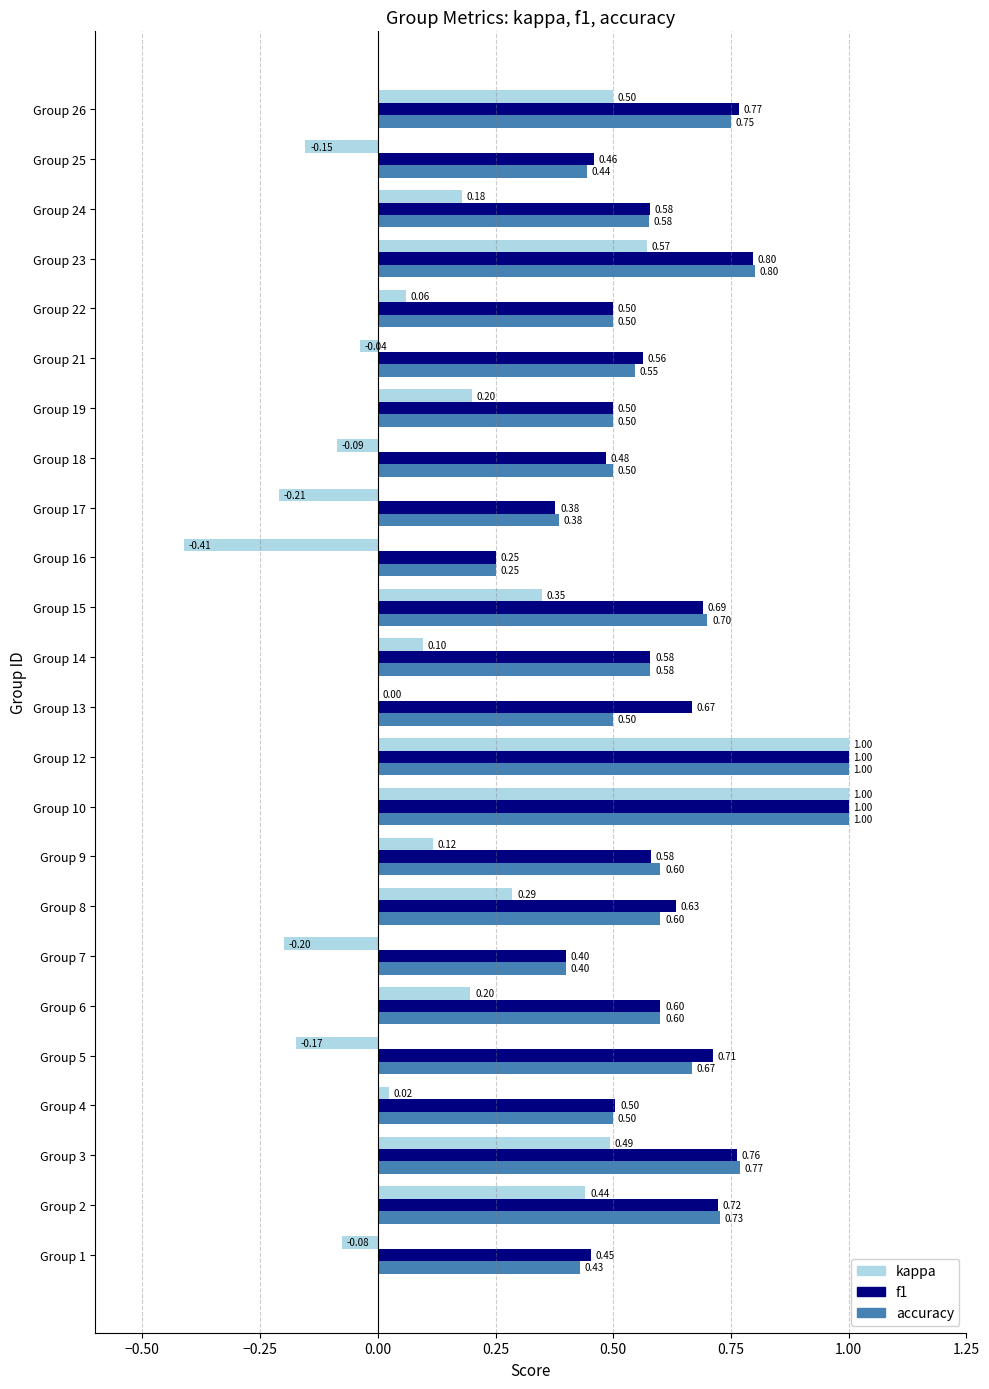

What is the total value across all series at Group 13?

1.2